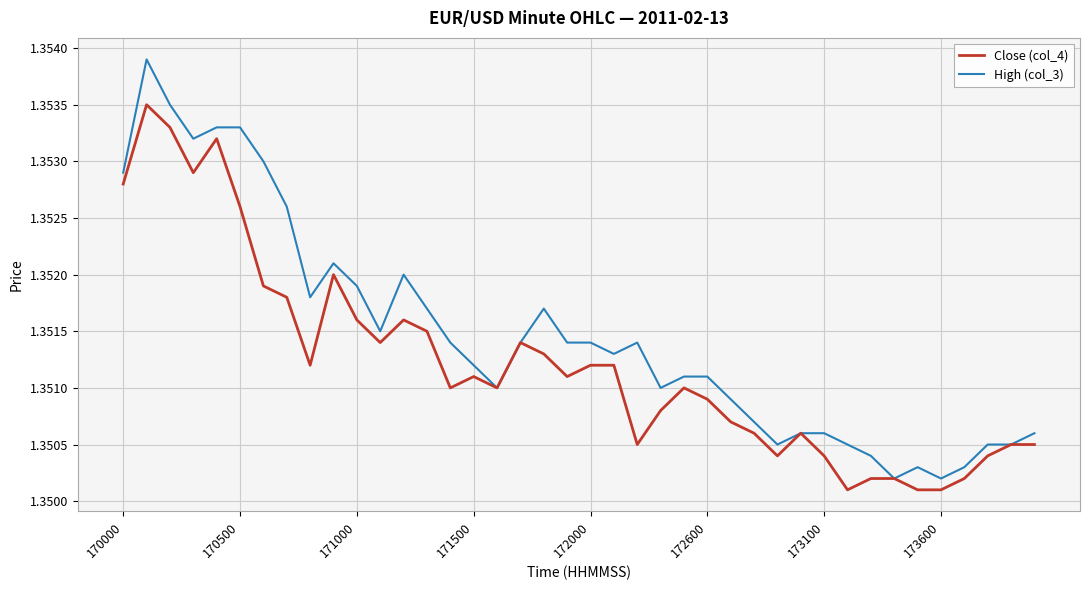

Which series has the largest total across all categories?

High (col_3)